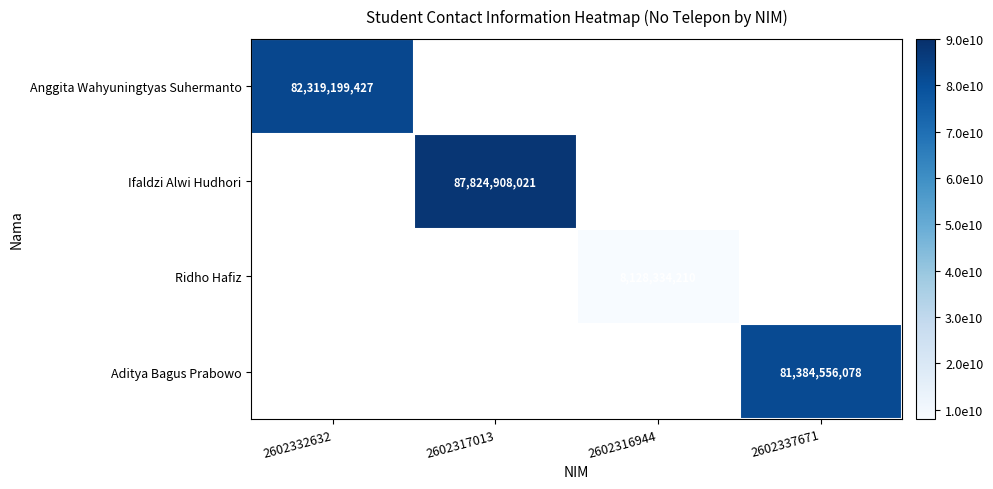

The value of Ridho Hafiz at 2602316944 is 14393671973. True or false?

False